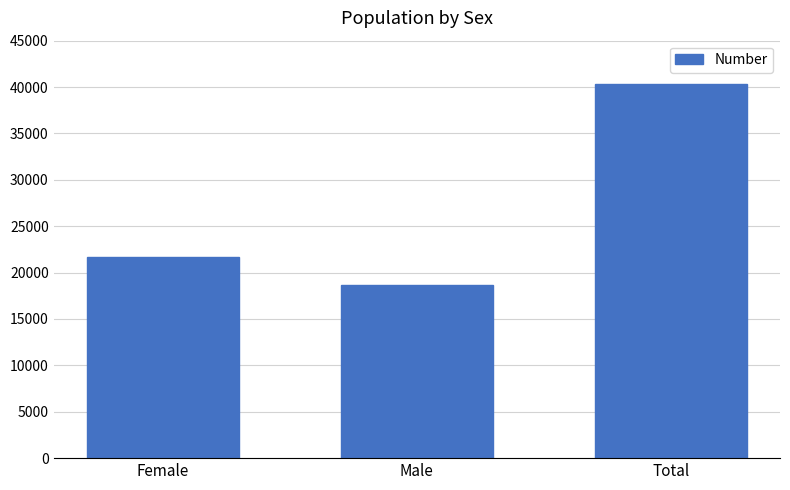

What is the label of the 2nd bar from the left?

Male